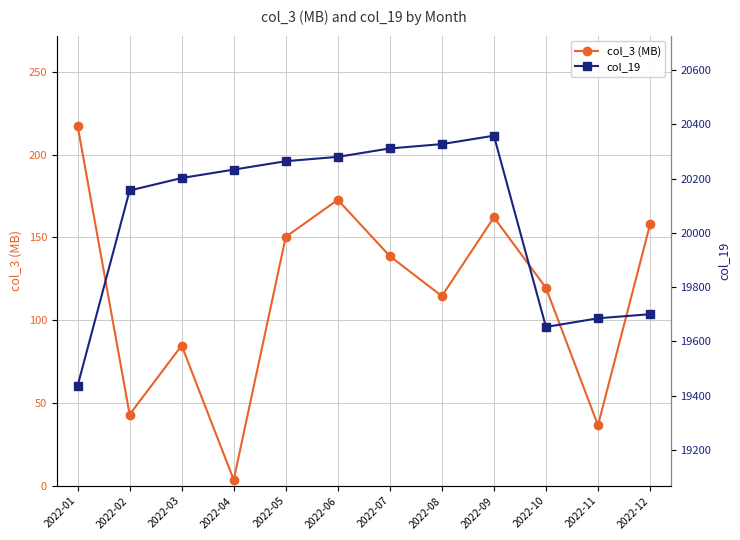

What is the total value across all series at 2022-10?

19772.6